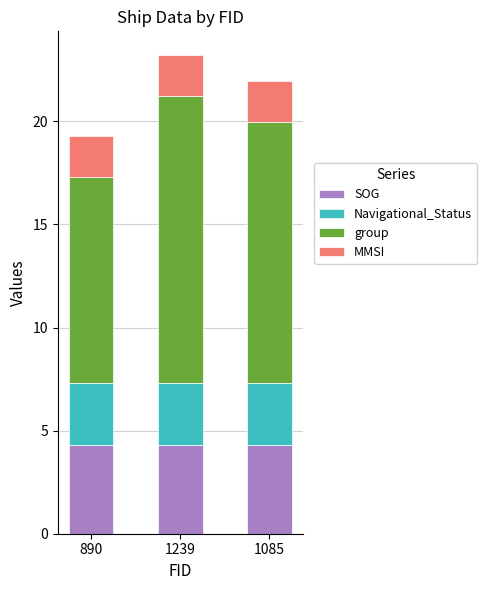

The SOG series shows 6.4 at 1085. True or false?

False